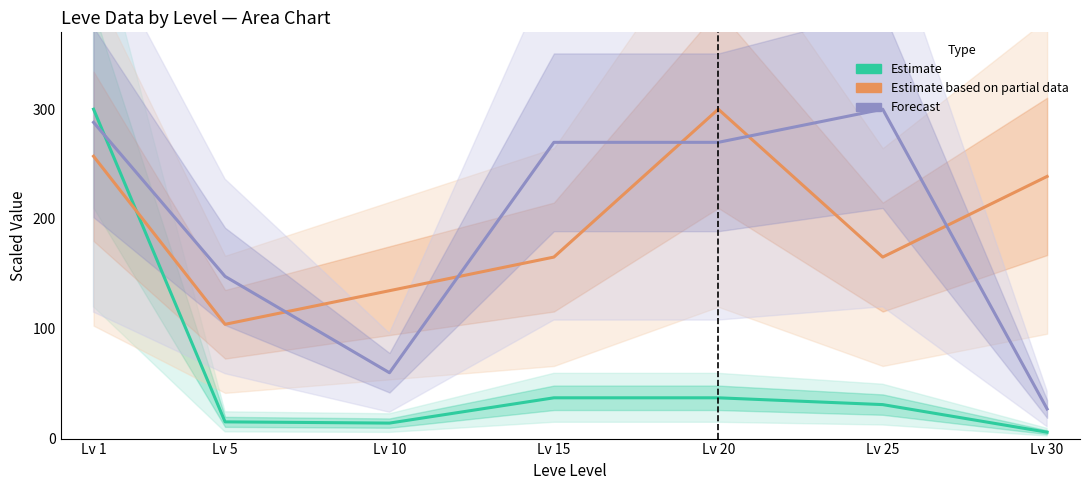

At Lv 1, list the series in order from smallest to largest.

Estimate based on partial data (Leve Gil), Forecast (LevePriceNQ), Estimate (currentAveragePrice)